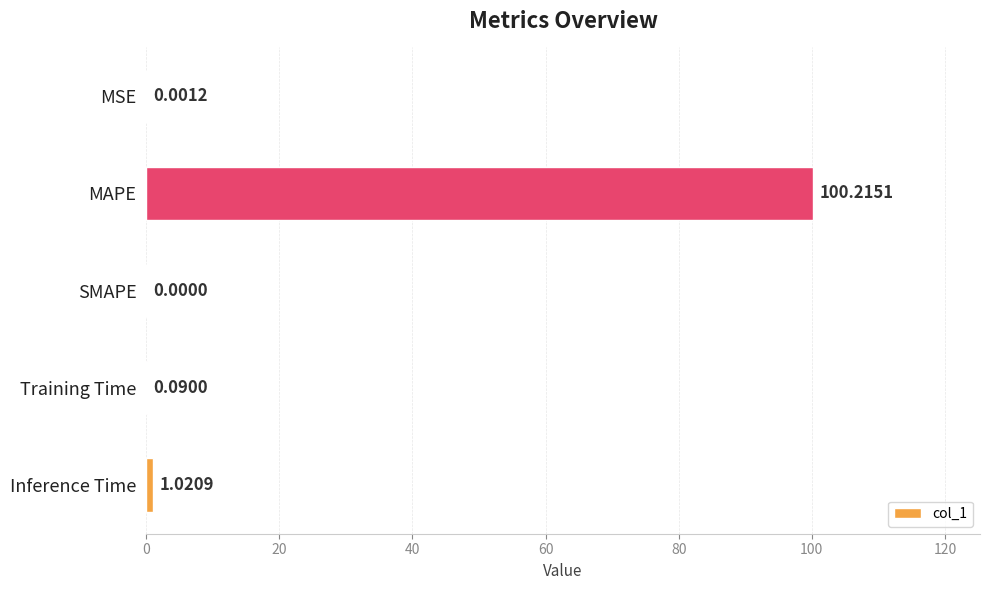

How many positive values are there?

4